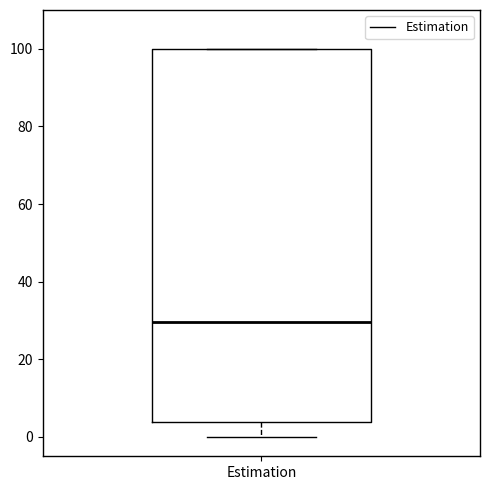

Where does the lower whisker of the box for Estimation end on the y-axis? The values are not printed on the chart, so give them approximately, as read against the axis.

0